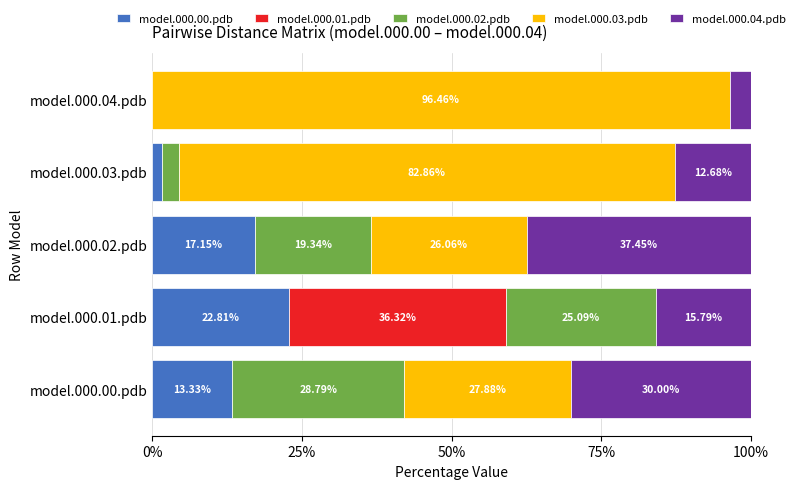

What is the total value across all series at model.000.02.pdb?

100.0